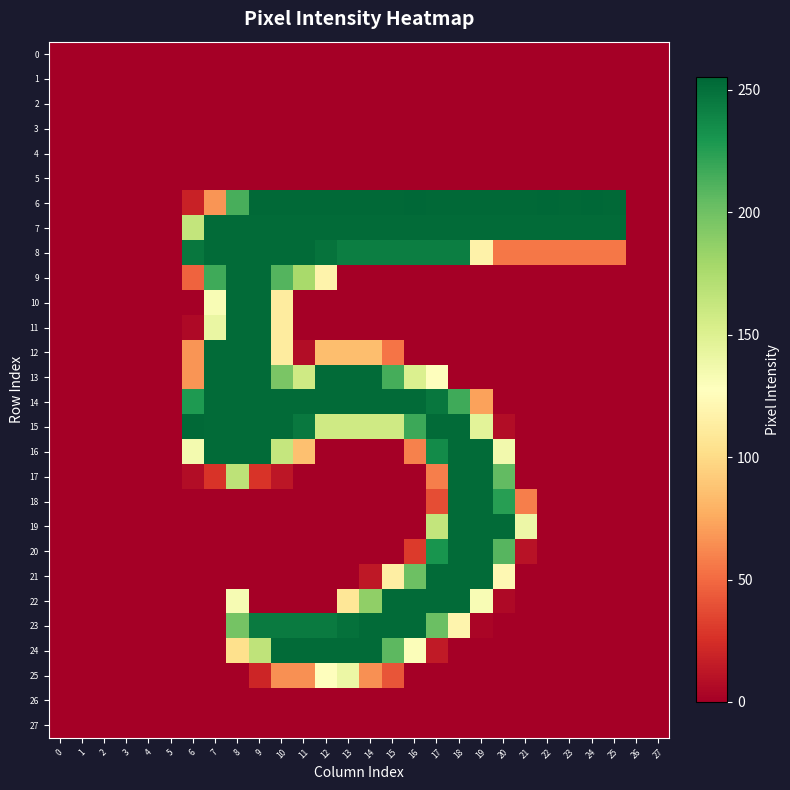

What is the total value across all series at 22?

563